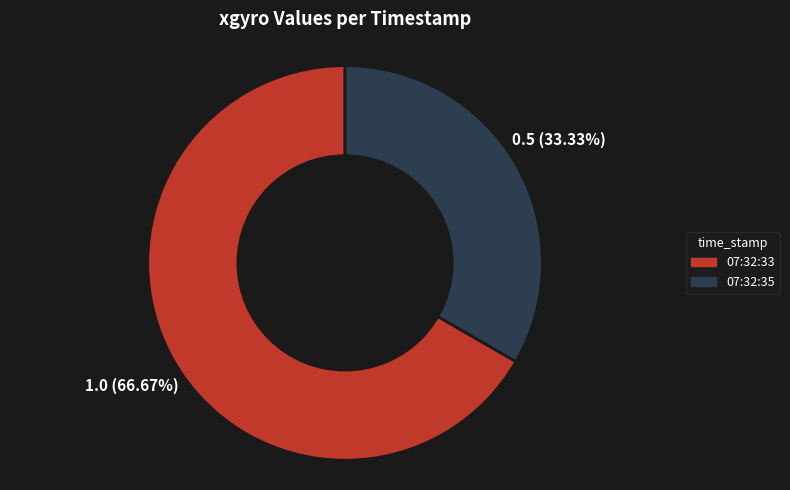

Rank the categories by value from lowest to highest.

07:32:35, 07:32:33